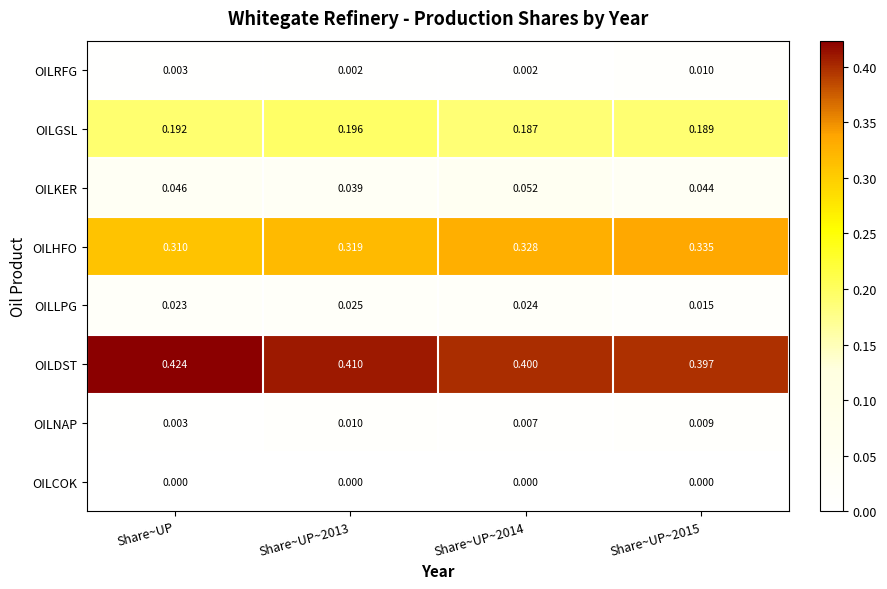

How many categories are shown in the chart?

4